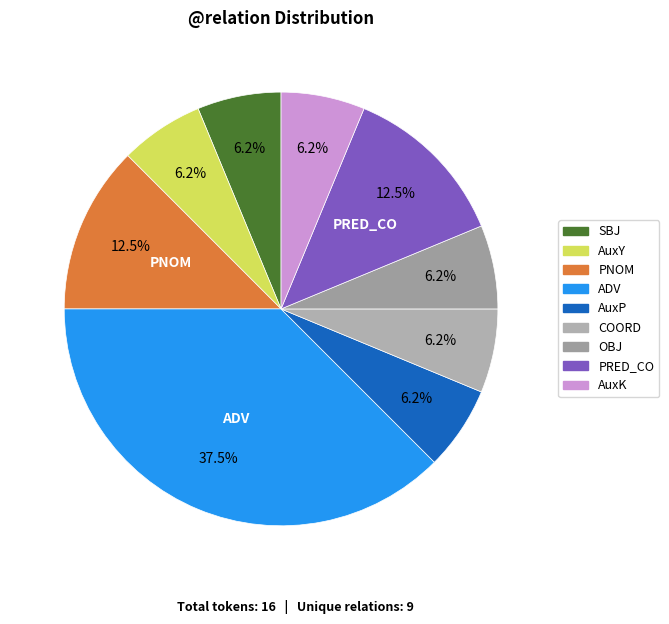

What is the ratio of the value at PNOM to the value at AuxK?

2.0